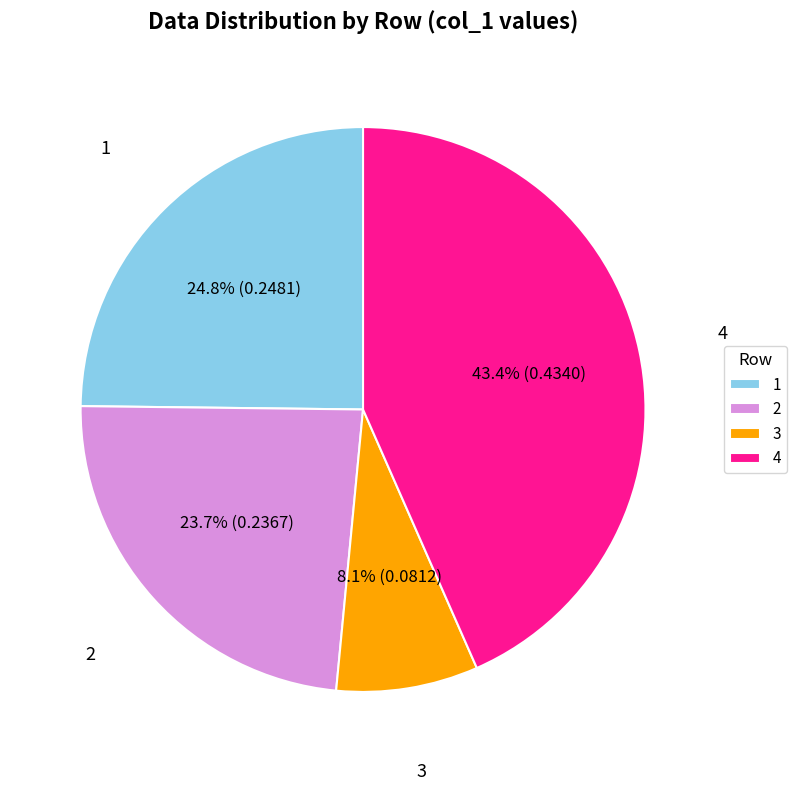

To the nearest percent, what is the combined percentage of 3 and 1?

33%